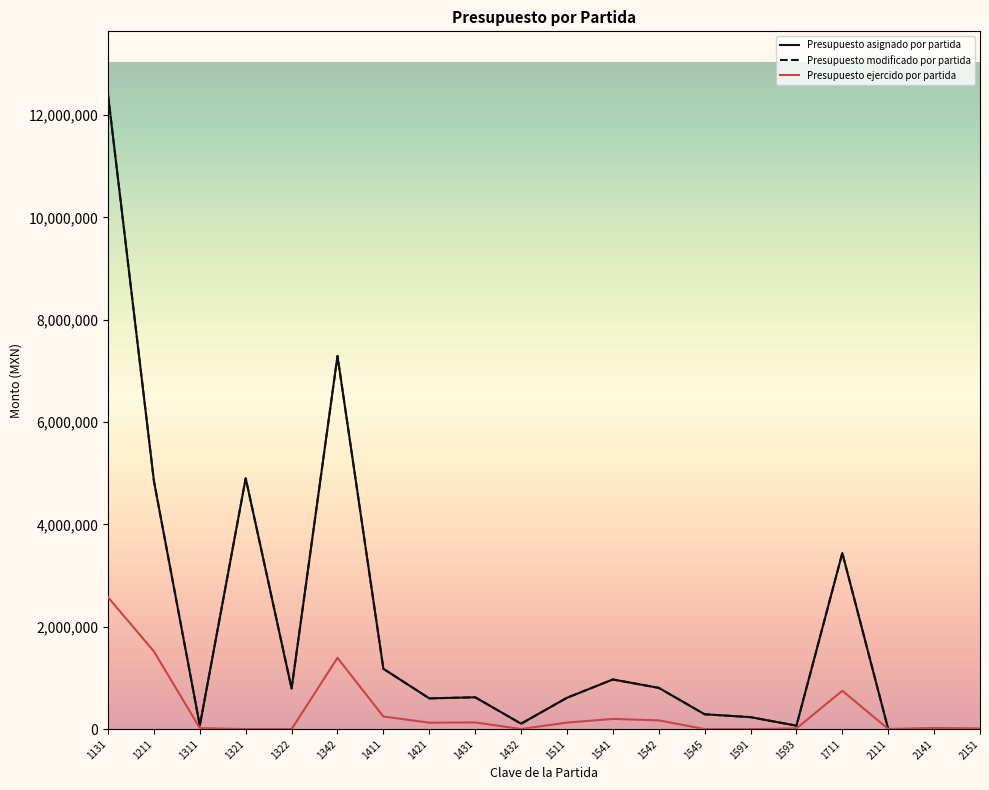

Reading right to left, transcribe all the data shown in this chart.

Presupuesto asignado por partida: 0.0	0.0	0.0	3440673.8	66701.2	233156.1	289798.3	805986.7	969618.7	611685.6	105535.3	621530.1	600513.1	1178438.0	7292127.7	792354.9	4901310.6	69756.4	4848582.3	12396234.8
Presupuesto modificado por partida: 0.0	0.0	0.0	3440673.8	66701.2	233156.1	289798.3	805986.7	969618.7	611685.6	105535.3	621530.1	600513.1	1178438.0	7292127.7	792354.9	4901310.6	69756.4	4848582.3	12396234.8
Presupuesto ejercido por partida: 12795.7	22108.3	2702.2	749118.0	13260.0	0.0	0.0	170586.0	198666.0	127046.0	1356.6	129703.9	125530.4	245746.9	1392045.0	0.0	0.0	19800.0	1518112.9	2575764.1